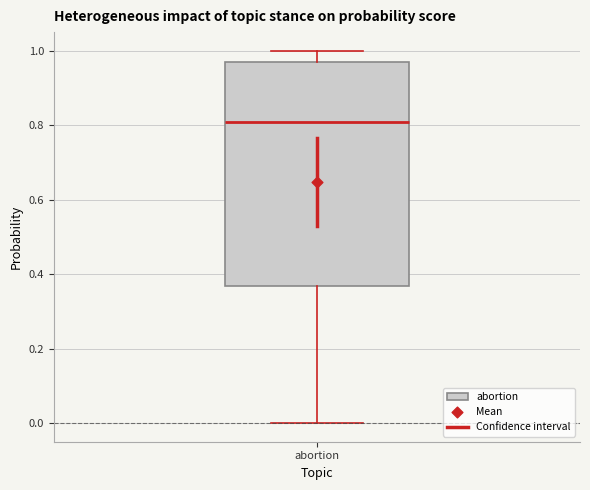

Transcribe this box plot: give where the median line is, the range the box spans, and where the two whiskers end, as read against the y-axis. The values are not printed on the chart, so give them approximately, as read against the axis.

median 0.80, box 0.36 to 0.98, whiskers 0.00 to 1.00